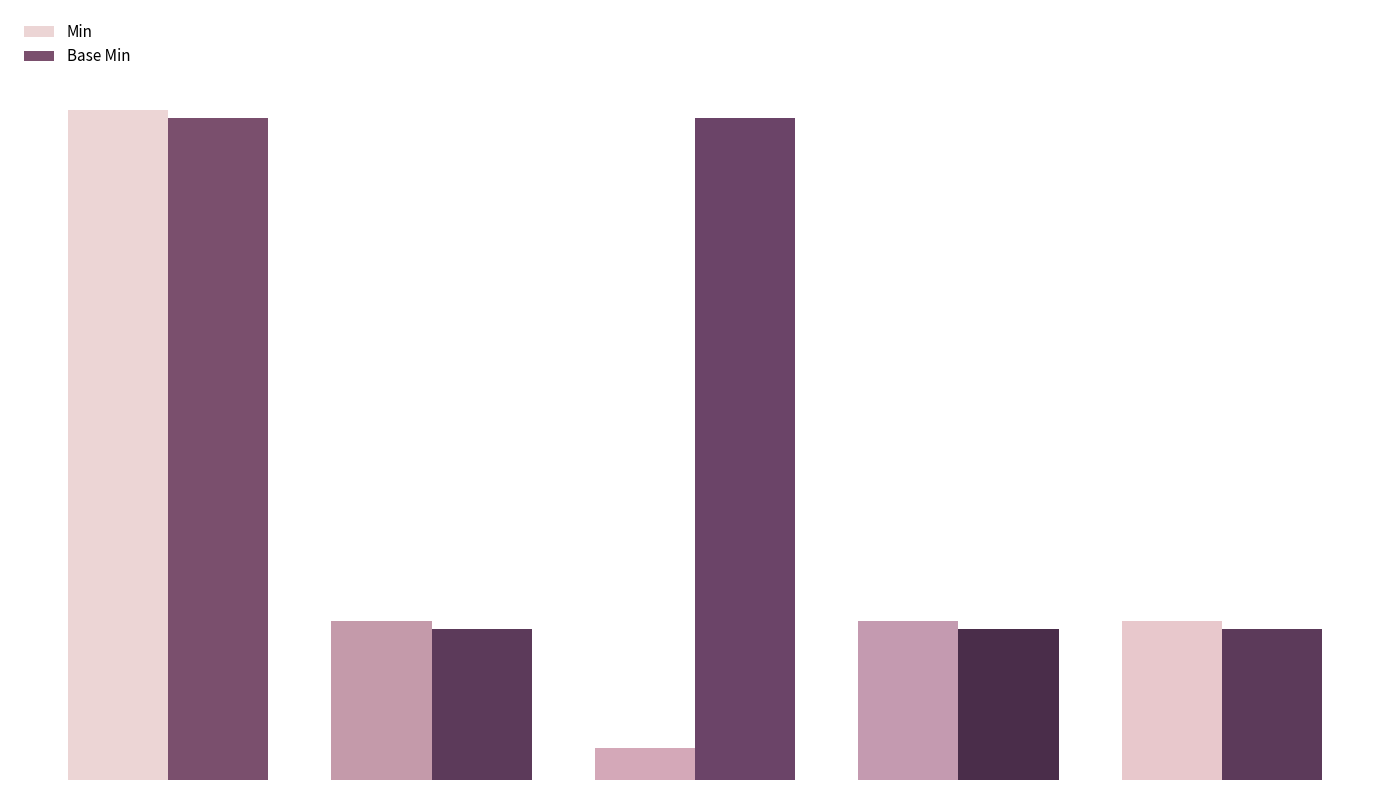

Reading left to right, extract all data points from this chart.

Min: 42.0	10.0	2.0	10.0	10.0
Base Min: 41.5	9.5	41.5	9.5	9.5